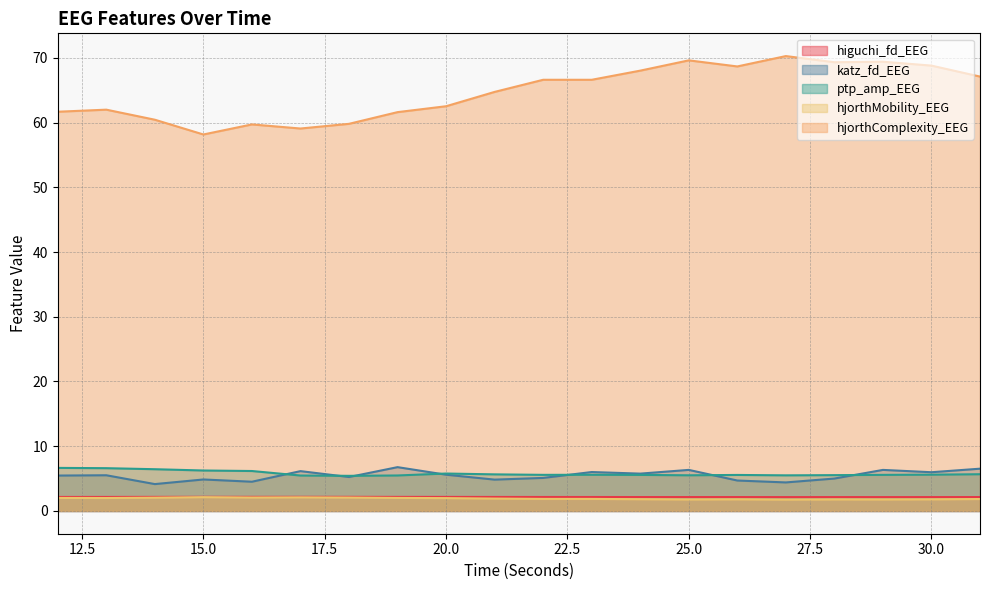

Reading left to right, what are all the values shown in this chart?

higuchi_fd_EEG: 12=2.2	13=2.2	14=2.2	15=2.2	16=2.2	17=2.2	18=2.2	19=2.2	20=2.2	21=2.2	22=2.2	23=2.2	24=2.2	25=2.1	26=2.1	27=2.1	28=2.1	29=2.1	30=2.1	31=2.2
katz_fd_EEG: 12=5.5	13=5.5	14=4.2	15=4.9	16=4.5	17=6.2	18=5.2	19=6.8	20=5.6	21=4.8	22=5.1	23=6.0	24=5.8	25=6.3	26=4.7	27=4.4	28=5.0	29=6.3	30=6.0	31=6.5
ptp_amp_EEG: 12=6.7	13=6.6	14=6.5	15=6.3	16=6.2	17=5.5	18=5.4	19=5.5	20=5.8	21=5.7	22=5.6	23=5.6	24=5.6	25=5.5	26=5.6	27=5.5	28=5.5	29=5.6	30=5.6	31=5.7
hjorthMobility_EEG: 12=2.0	13=2.0	14=2.1	15=2.1	16=2.1	17=2.1	18=2.1	19=2.0	20=2.0	21=1.9	22=1.9	23=1.9	24=1.8	25=1.8	26=1.8	27=1.8	28=1.8	29=1.8	30=1.8	31=1.8
hjorthComplexity_EEG: 12=61.7	13=62.0	14=60.4	15=58.2	16=59.7	17=59.1	18=59.8	19=61.6	20=62.5	21=64.7	22=66.6	23=66.6	24=68.0	25=69.6	26=68.7	27=70.3	28=69.3	29=69.4	30=68.8	31=67.1